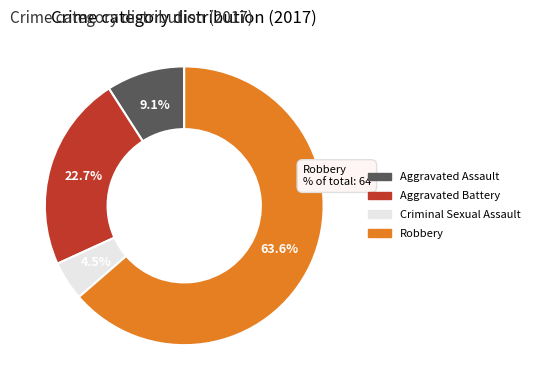

To the nearest percent, what is the average slice percentage?

25%